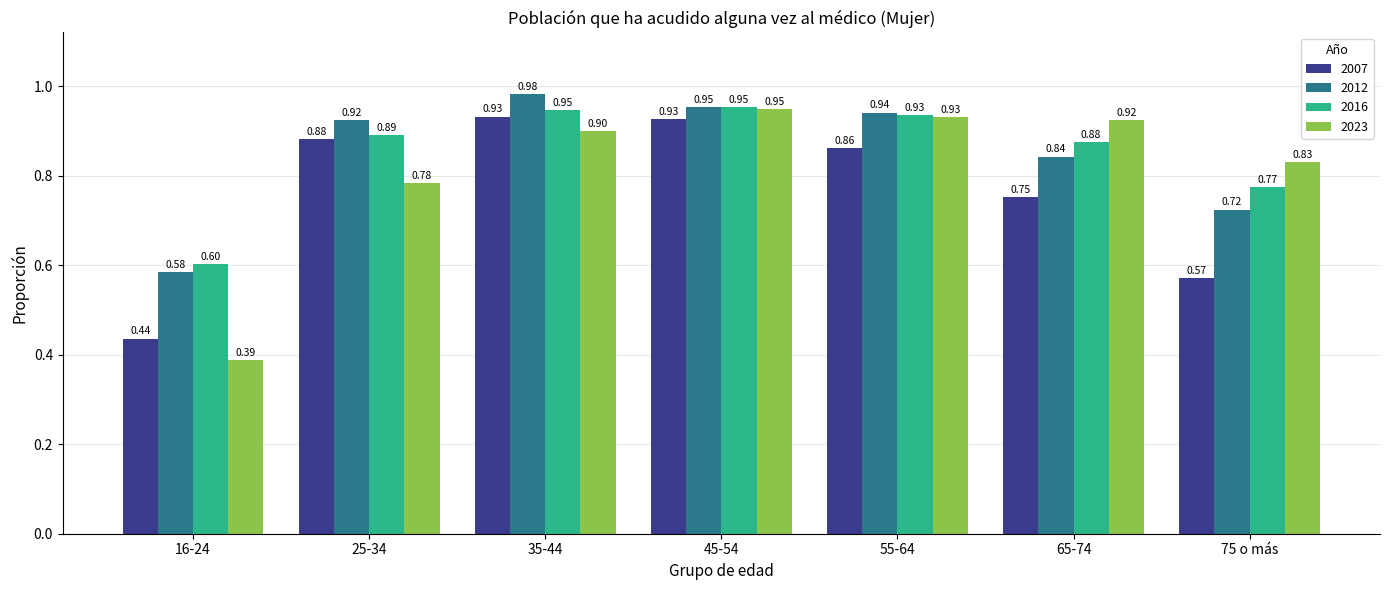

The value of 2007 at 45-54 is 0.6. True or false?

False